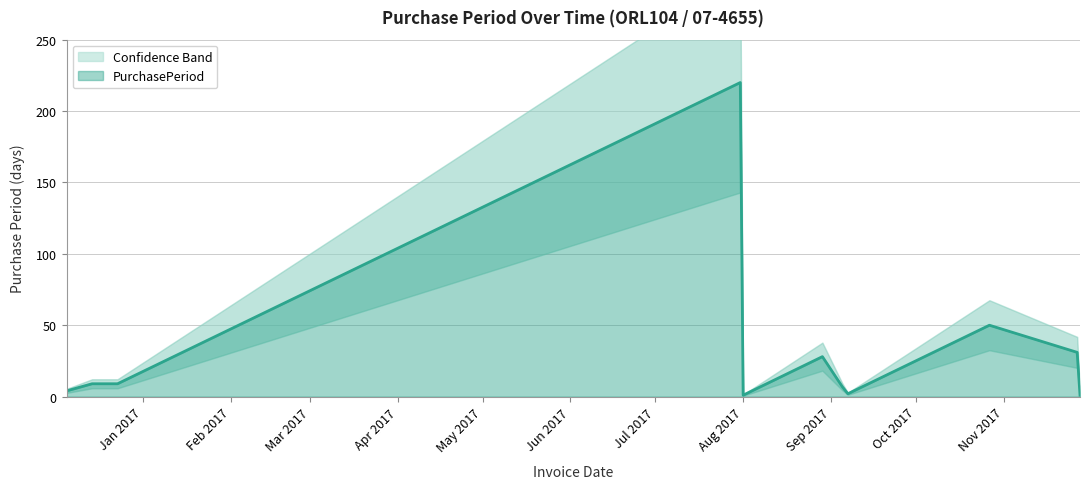

What is the value of the 10th point from the left?

31